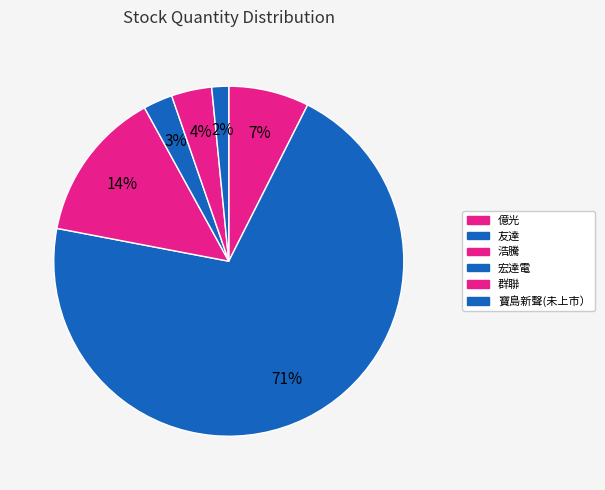

How many segments does this pie chart have?

6